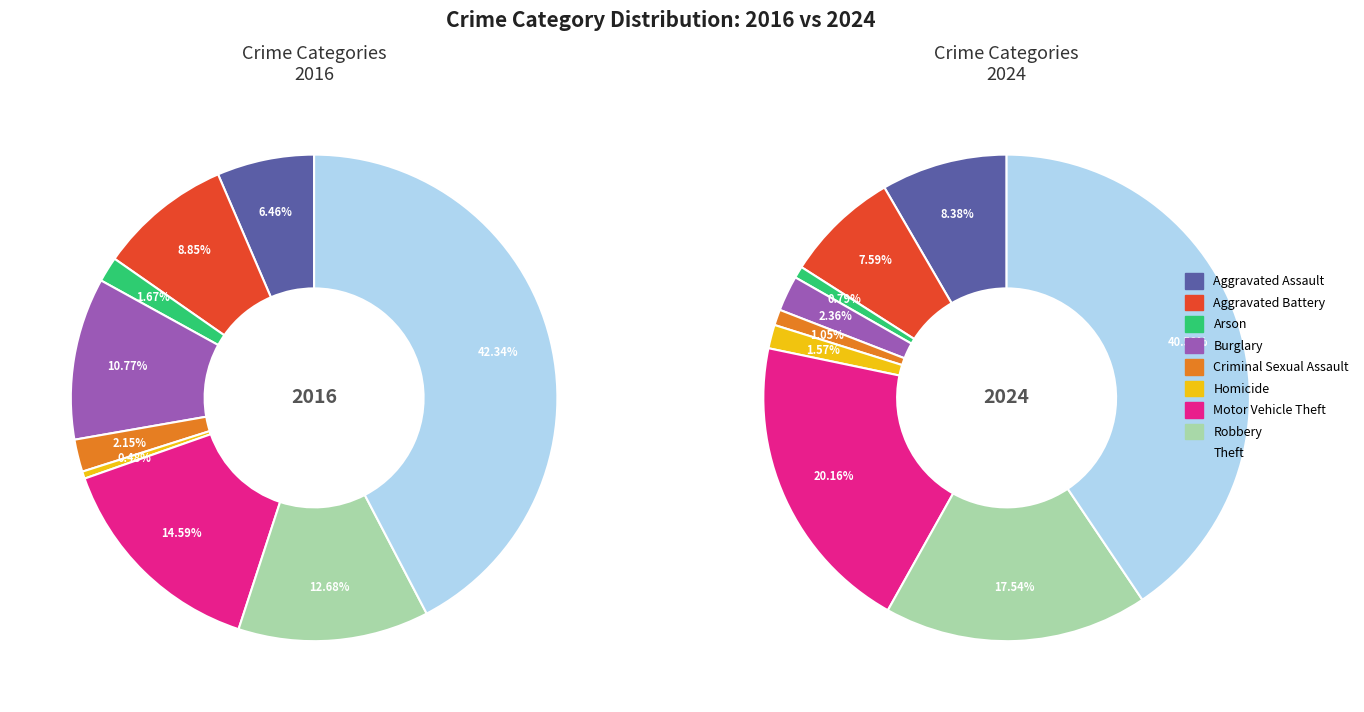

True or false: Criminal Sexual Assault accounts for 1% of the total.

True